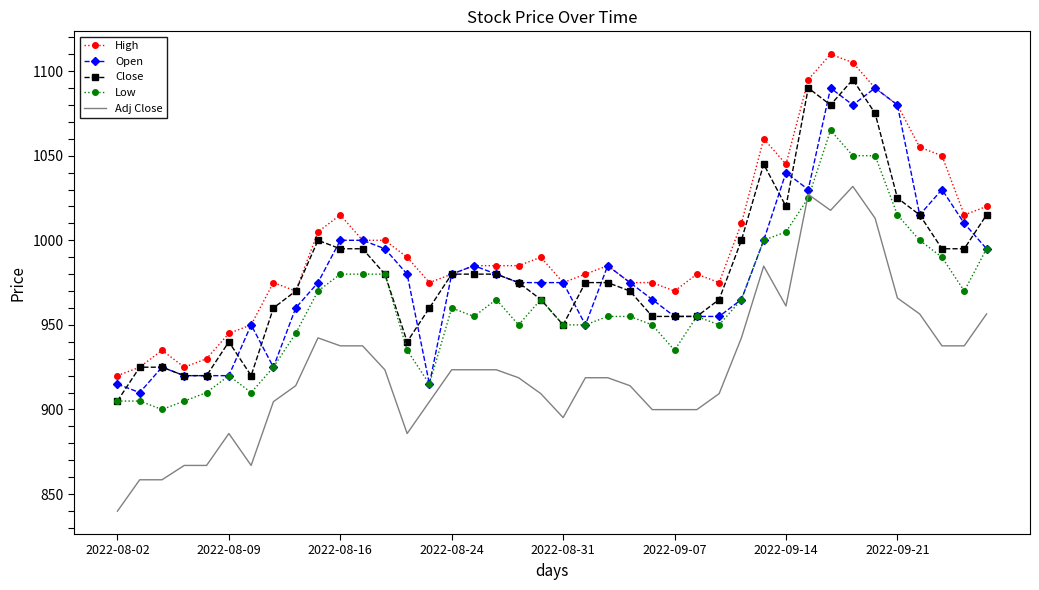

What is the lowest value of the Close series?

905.0